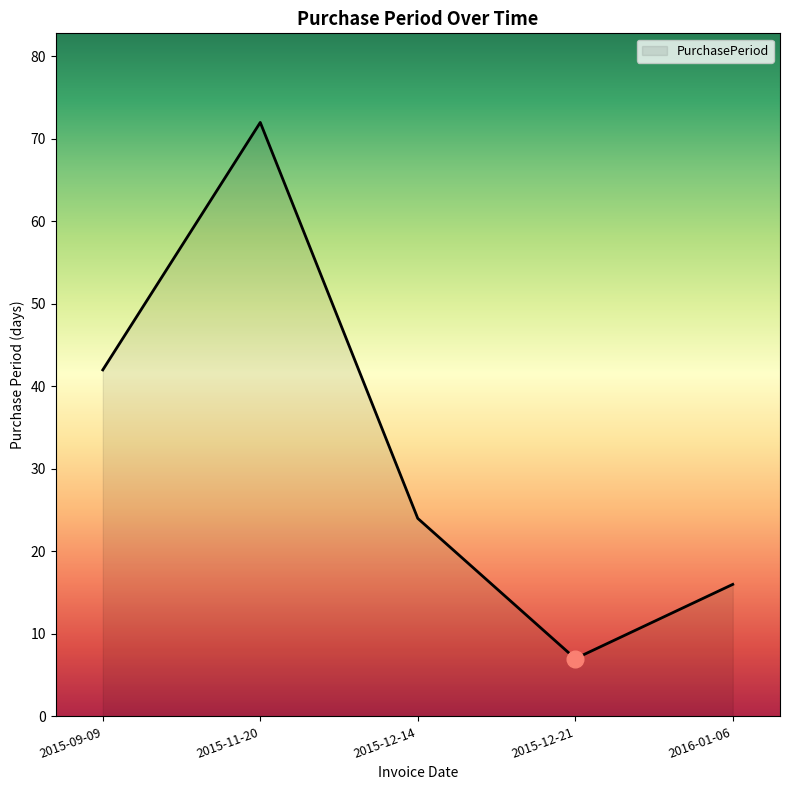

Reading left to right, list all the values displayed in this chart.

42	72	24	7	16